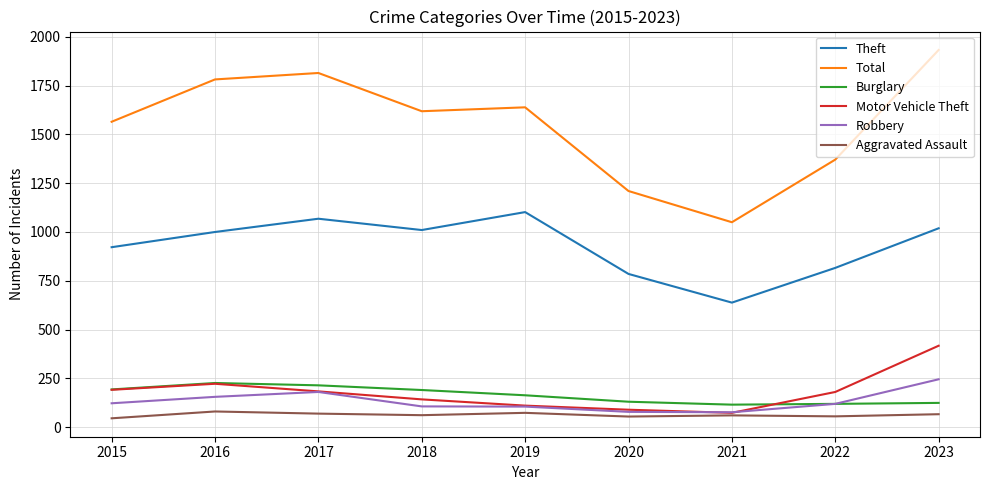

True or false: Robbery and Theft cross at least once.

False